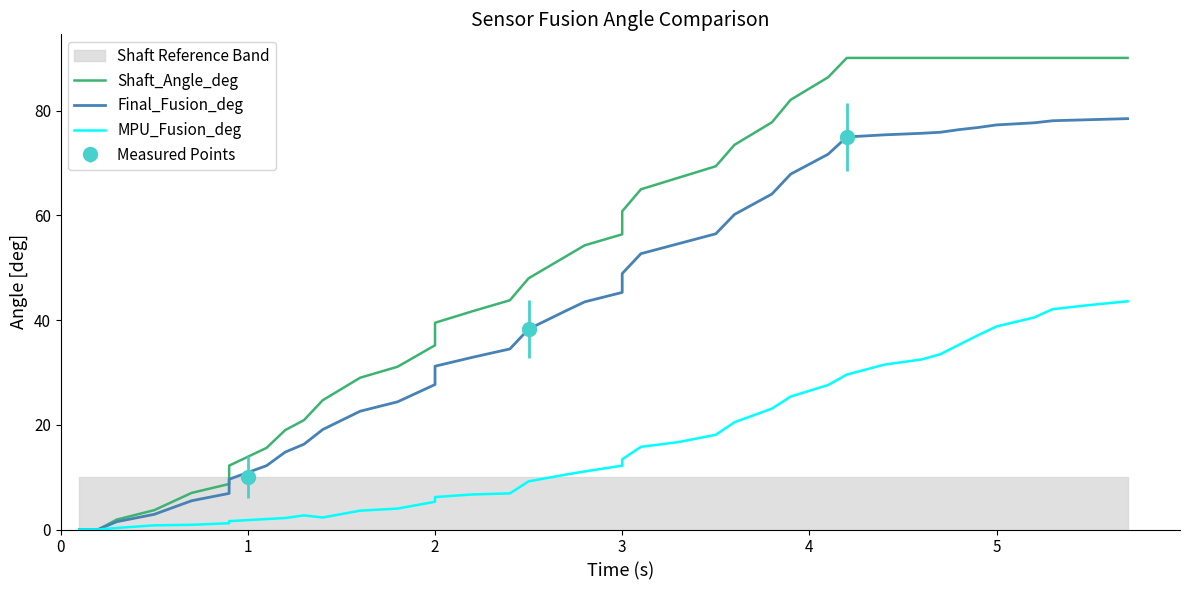

Which series has the largest total across all categories?

Shaft_Angle_deg